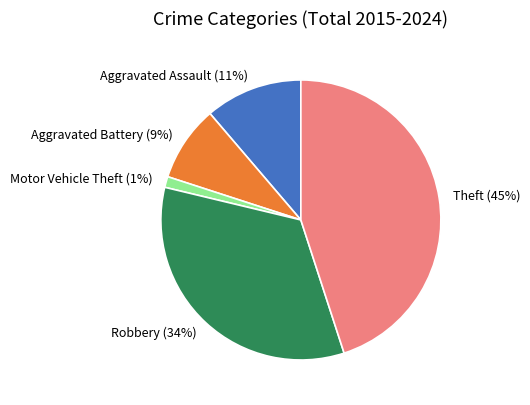

To the nearest percent, what is the difference between the Theft and Aggravated Assault slice percentages?

34%